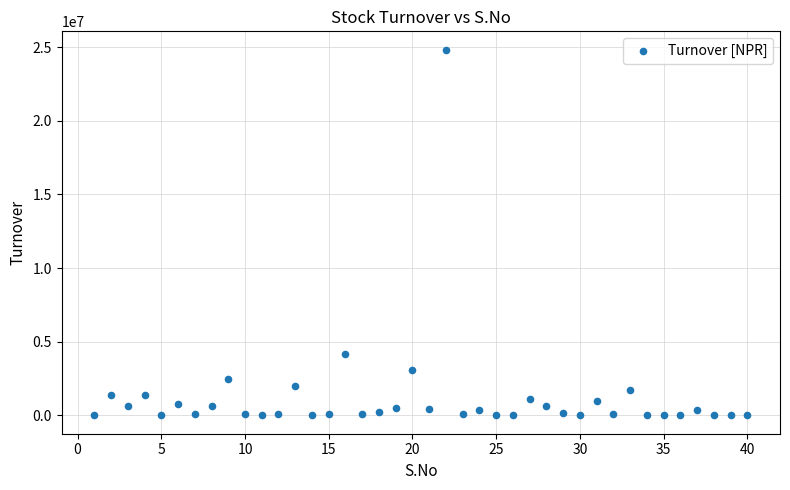

What is the range of X values (max minus min)?

39